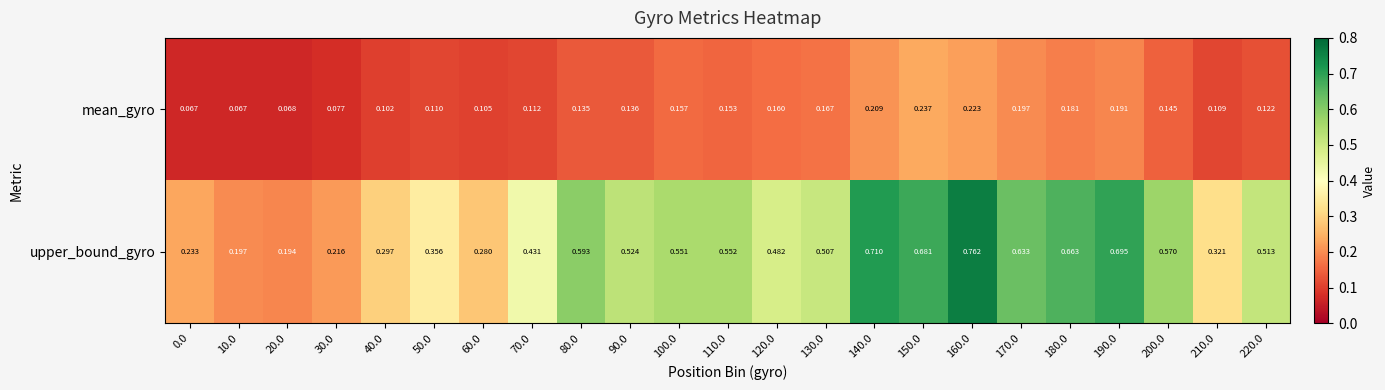

How many distinct data groups are displayed?

2